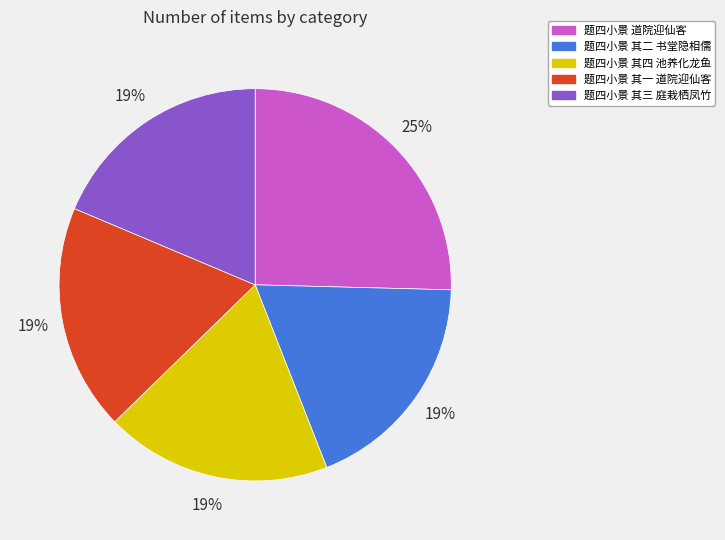

Combined, do 题四小景 其一 道院迎仙客 and 题四小景 道院迎仙客 account for over 50%?

No